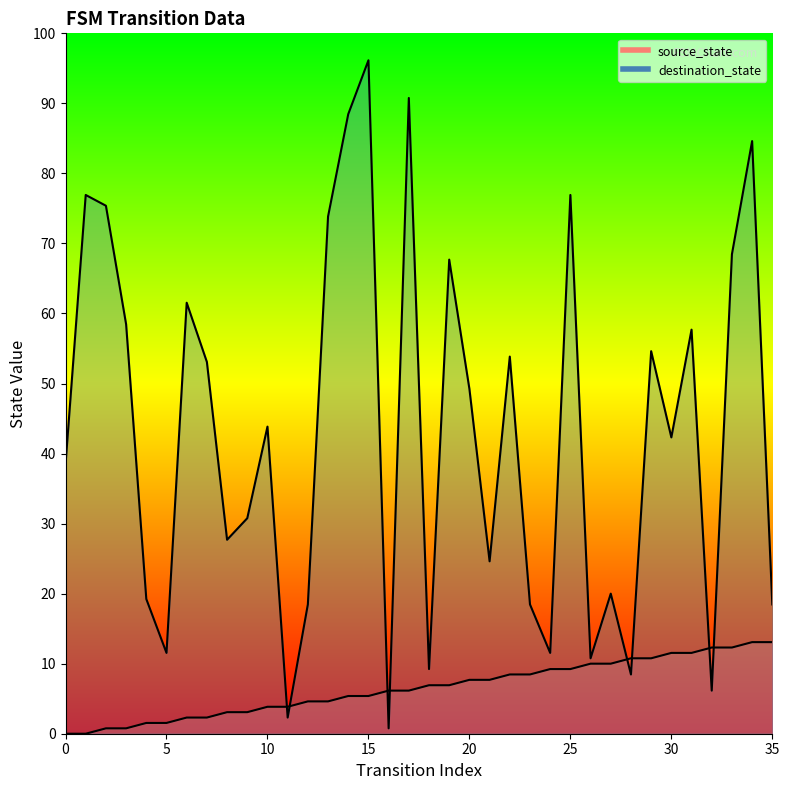

Between which two adjacent categories do source_state and destination_state first intersect?

10 and 11